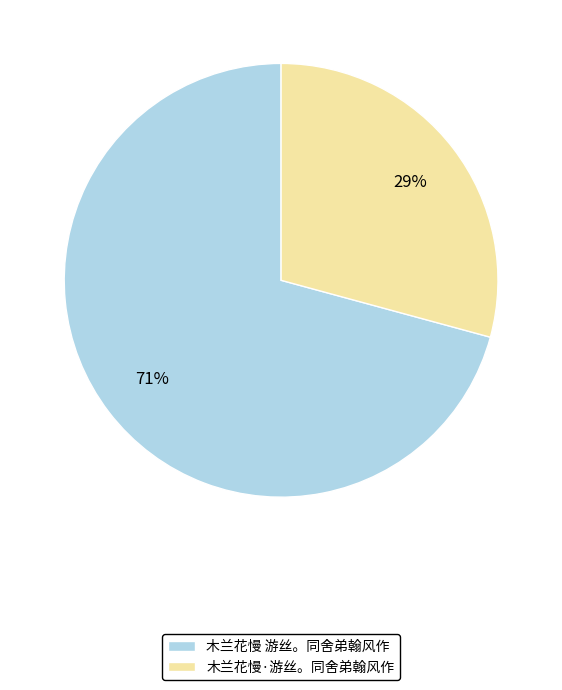

Is it true that 木兰花慢·游丝。同舍弟翰风作 is 15% of the pie?

False